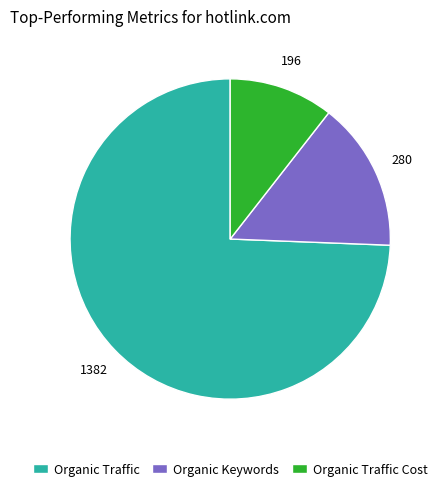

Do Organic Traffic and Organic Keywords together represent more than half of the pie?

Yes